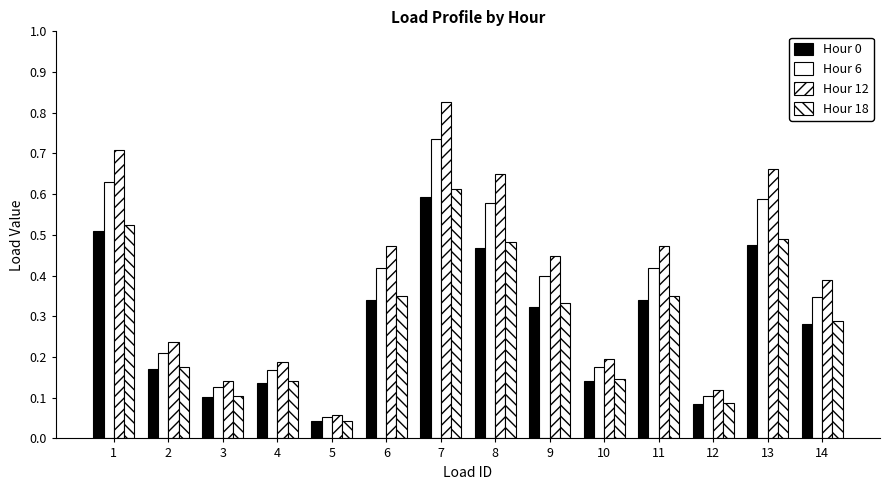

Count the number of categories in the chart.

14